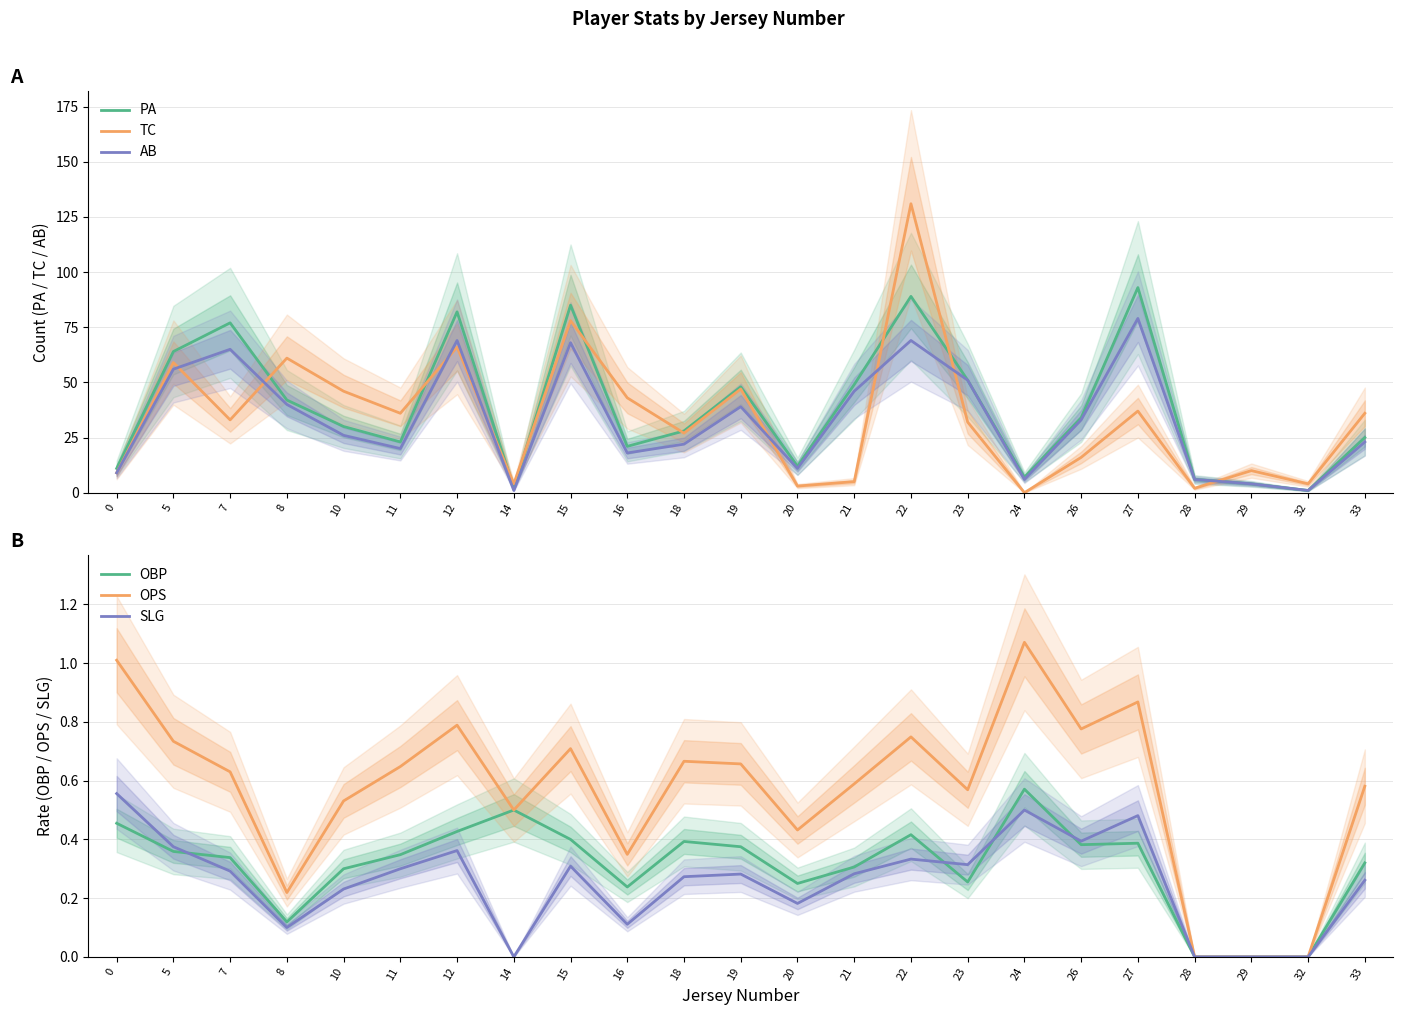

Reading left to right, list all the values displayed in this chart.

PA: 0=11.0	5=64.0	7=77.0	8=42.0	10=30.0	11=23.0	12=82.0	14=2.0	15=85.0	16=21.0	18=28.0	19=48.0	20=12.0	21=49.0	22=89.0	23=51.0	24=7.0	26=34.0	27=93.0	28=6.0	29=4.0	32=1.0	33=25.0
TC: 0=9.0	5=59.0	7=33.0	8=61.0	10=46.0	11=36.0	12=66.0	14=4.0	15=78.0	16=43.0	18=27.0	19=47.0	20=3.0	21=5.0	22=131.0	23=32.0	24=0.0	26=16.0	27=37.0	28=2.0	29=10.0	32=4.0	33=36.0
AB: 0=9.0	5=56.0	7=65.0	8=40.0	10=26.0	11=20.0	12=69.0	14=1.0	15=68.0	16=18.0	18=22.0	19=39.0	20=11.0	21=46.0	22=69.0	23=51.0	24=6.0	26=33.0	27=79.0	28=6.0	29=4.0	32=1.0	33=23.0
OBP: 0=0.5	5=0.4	7=0.3	8=0.1	10=0.3	11=0.3	12=0.4	14=0.5	15=0.4	16=0.2	18=0.4	19=0.4	20=0.2	21=0.3	22=0.4	23=0.3	24=0.6	26=0.4	27=0.4	28=0.0	29=0.0	32=0.0	33=0.3
OPS: 0=1.0	5=0.7	7=0.6	8=0.2	10=0.5	11=0.6	12=0.8	14=0.5	15=0.7	16=0.3	18=0.7	19=0.7	20=0.4	21=0.6	22=0.7	23=0.6	24=1.1	26=0.8	27=0.9	28=0.0	29=0.0	32=0.0	33=0.6
SLG: 0=0.6	5=0.4	7=0.3	8=0.1	10=0.2	11=0.3	12=0.4	14=0.0	15=0.3	16=0.1	18=0.3	19=0.3	20=0.2	21=0.3	22=0.3	23=0.3	24=0.5	26=0.4	27=0.5	28=0.0	29=0.0	32=0.0	33=0.3